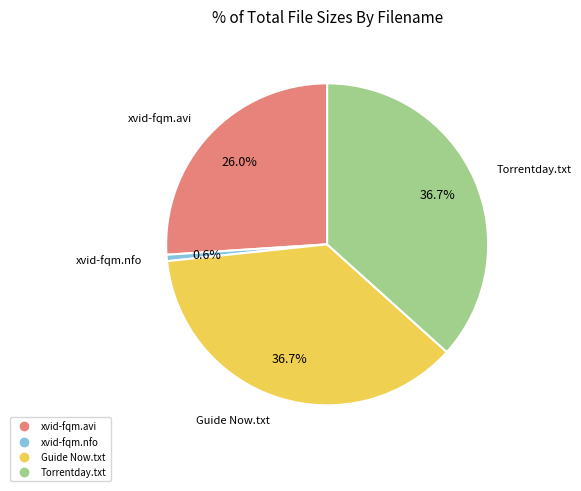

Is there a majority slice in this chart?

No